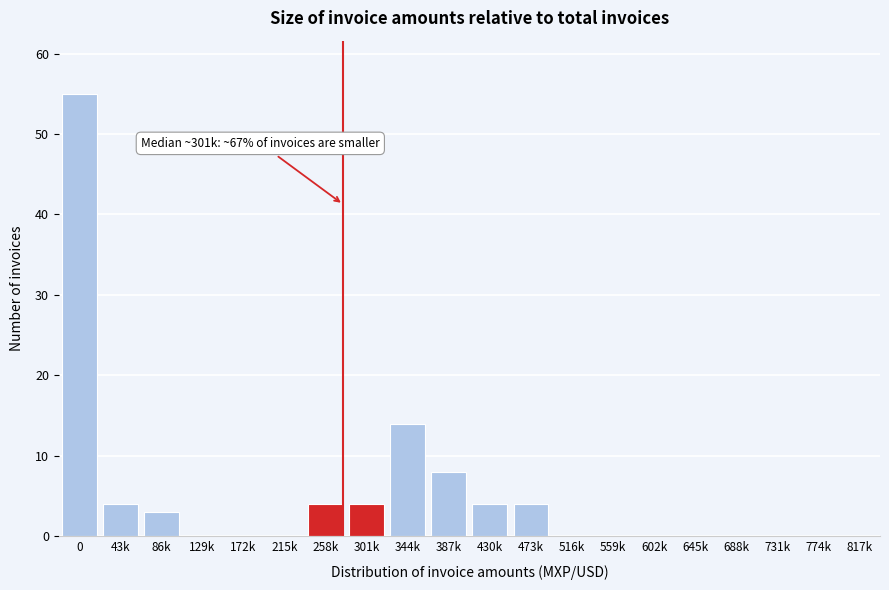

Reading left to right, what are all the values shown in this chart?

0=55	43k=4	86k=3	129k=0	172k=0	215k=0	258k=4	301k=4	344k=14	387k=8	430k=4	473k=4	516k=0	559k=0	602k=0	645k=0	688k=0	731k=0	774k=0	817k=0